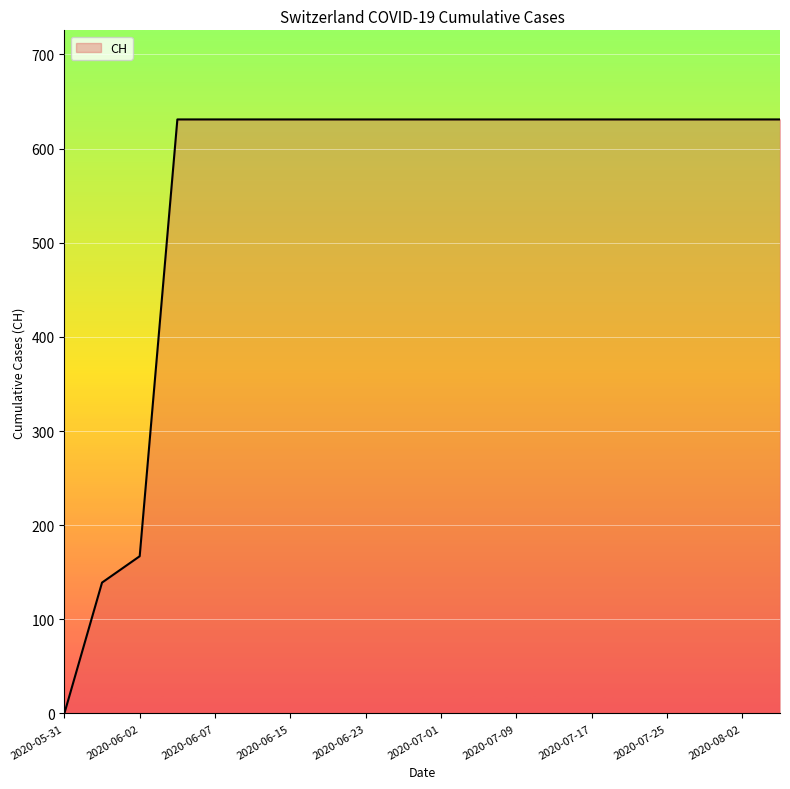

What is the difference between the maximum and minimum values?

631